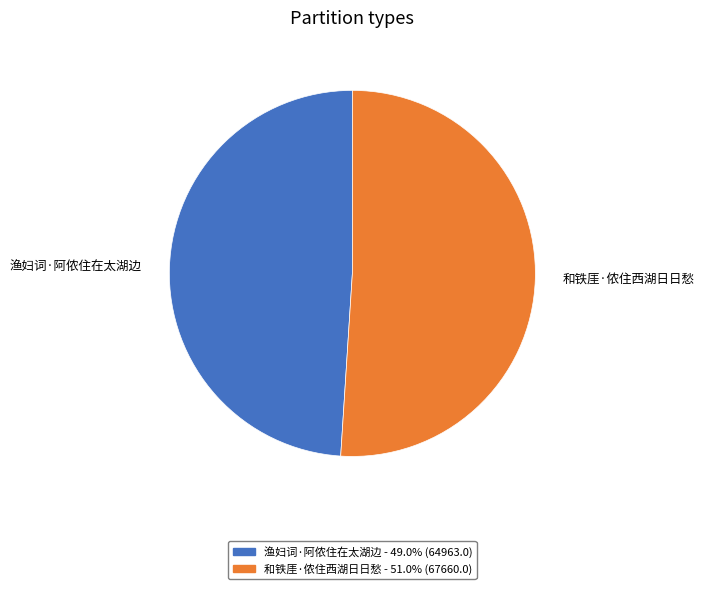

How many segments does this pie chart have?

2